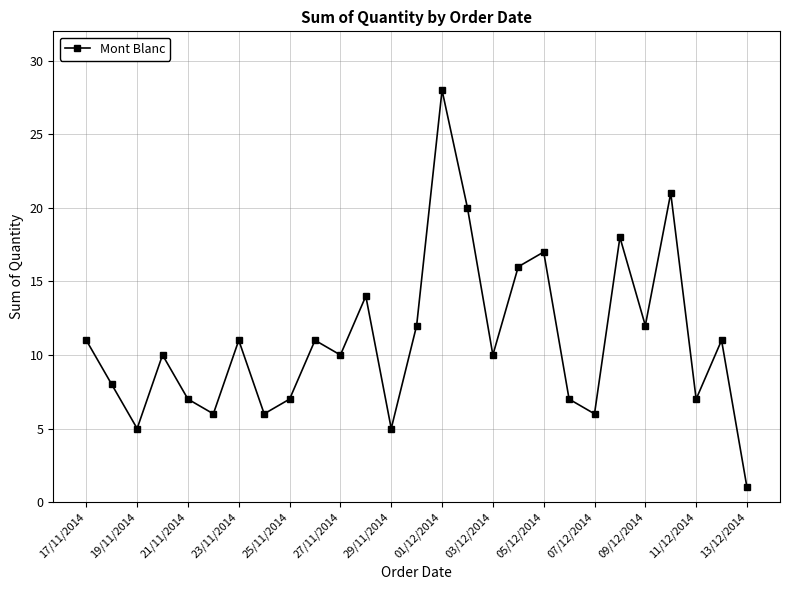

What is the greatest value displayed?

28